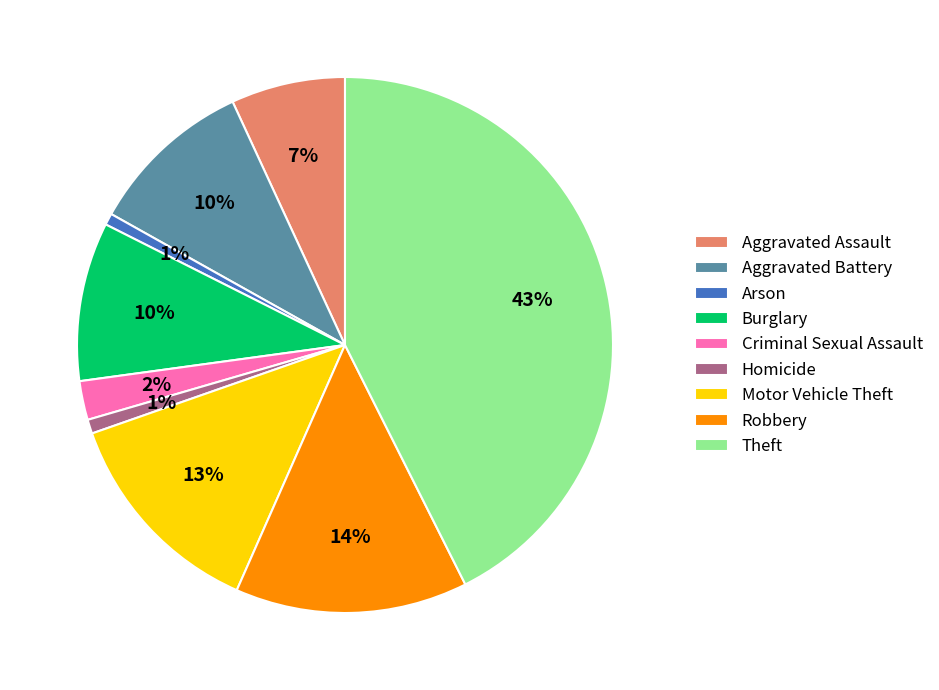

The Criminal Sexual Assault slice represents 14% of the pie. True or false?

False